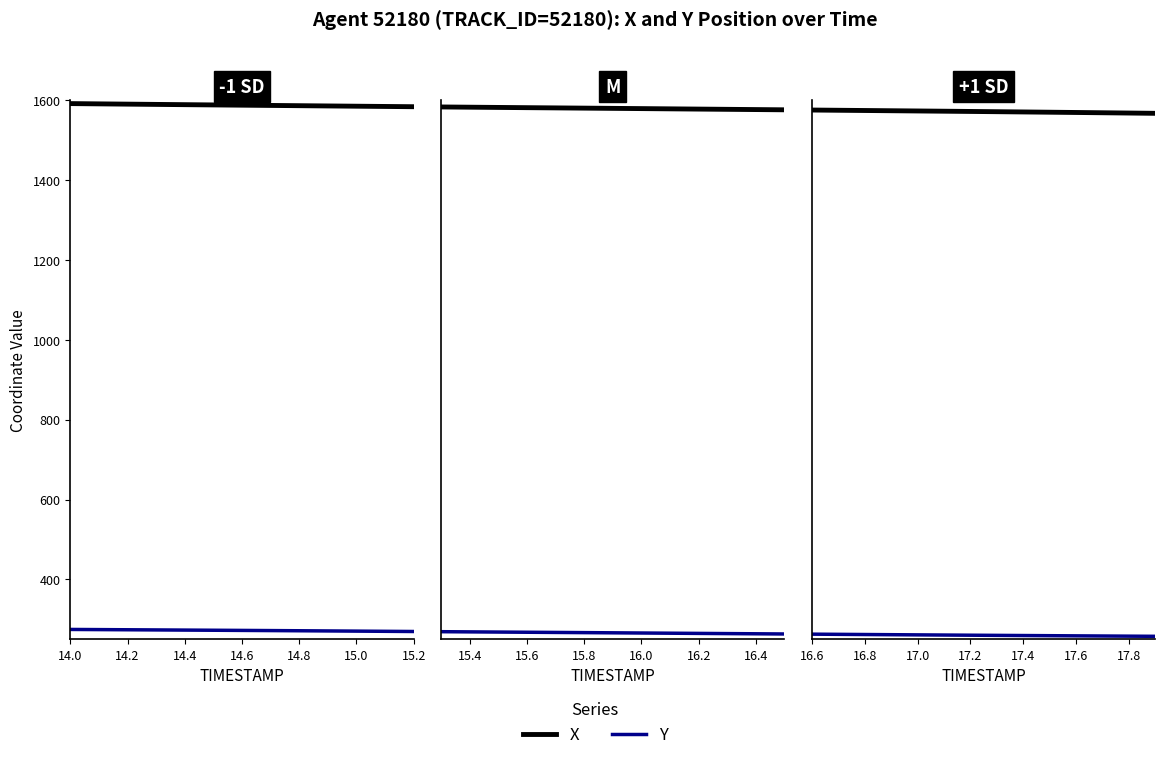

What is the difference between the Y values at 16.8 and 17.2?

1.7